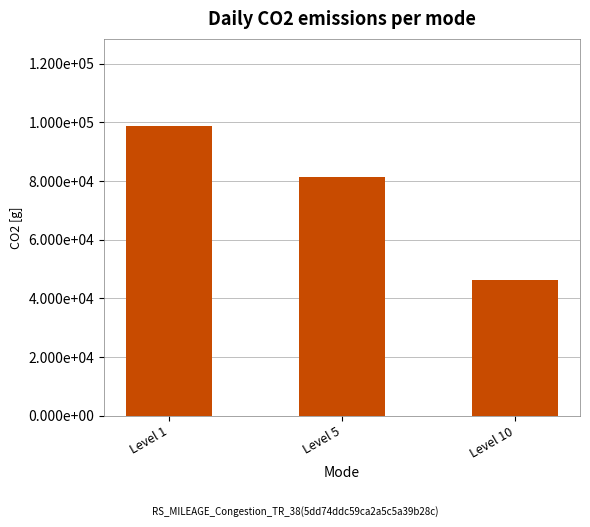

What is the smallest value displayed?

46235.7